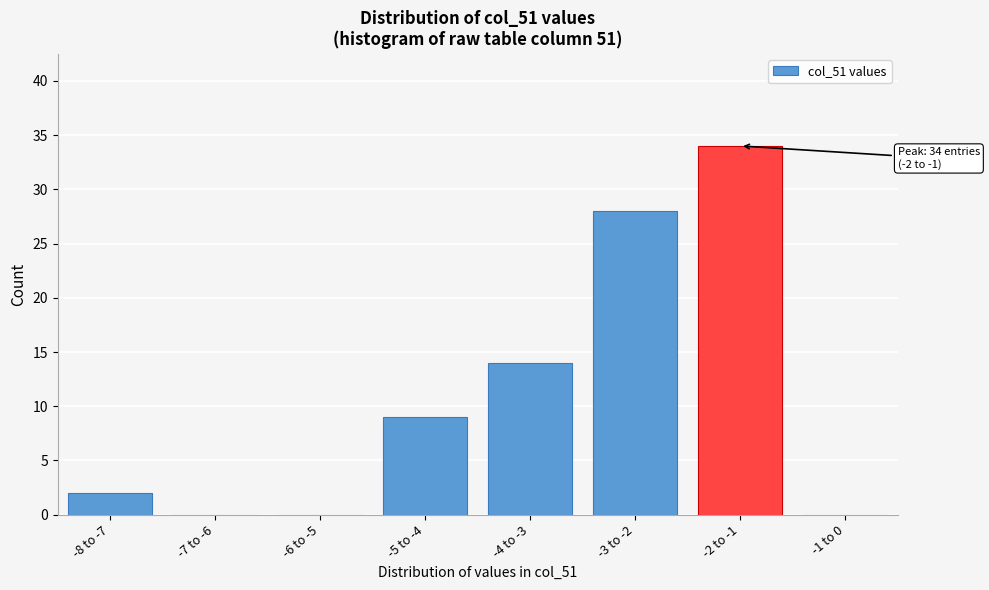

Reading right to left, extract all data points from this chart.

-1 to 0=0	-2 to -1=34	-3 to -2=28	-4 to -3=14	-5 to -4=9	-6 to -5=0	-7 to -6=0	-8 to -7=2